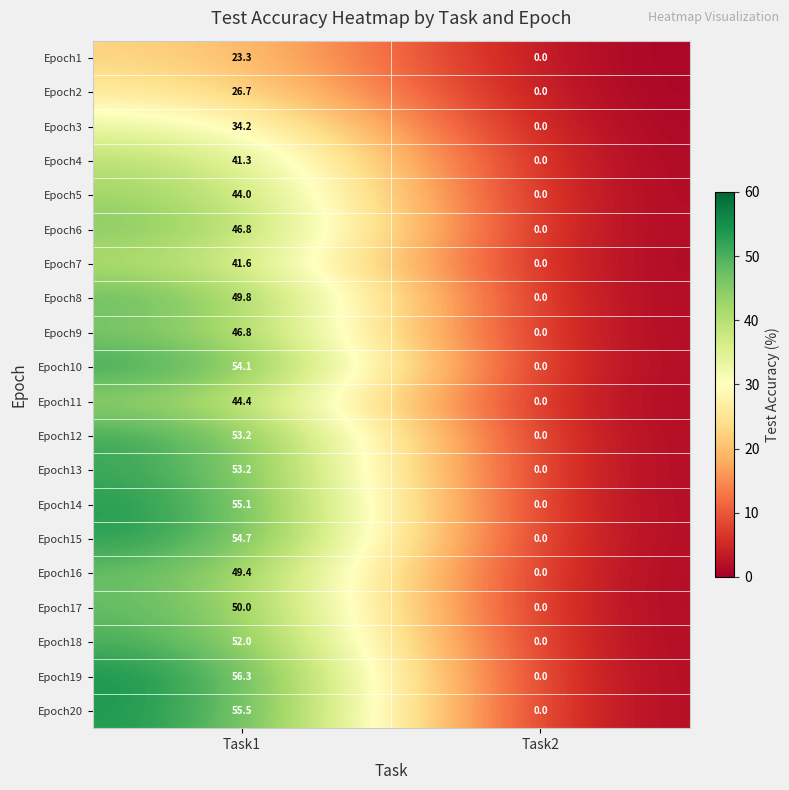

The value of Epoch12 at Task2 is 0.0. True or false?

True